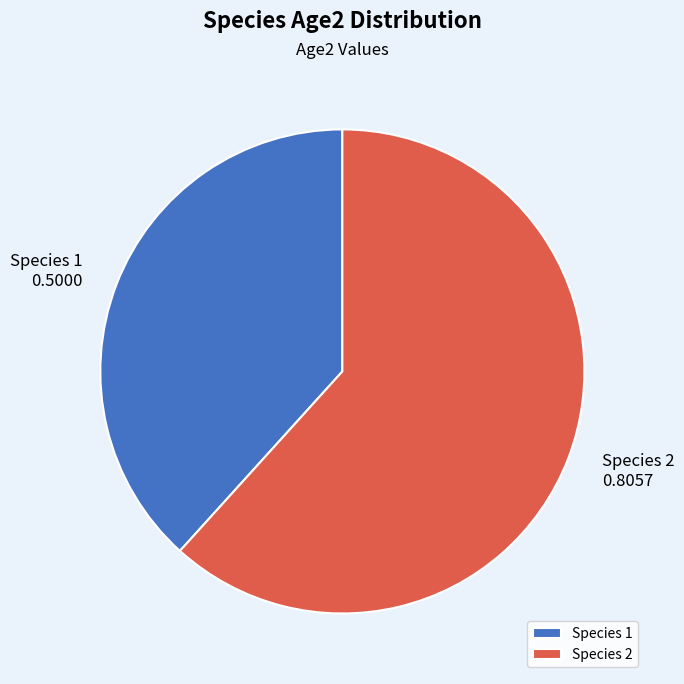

The Species 1 slice represents 38% of the pie. True or false?

True